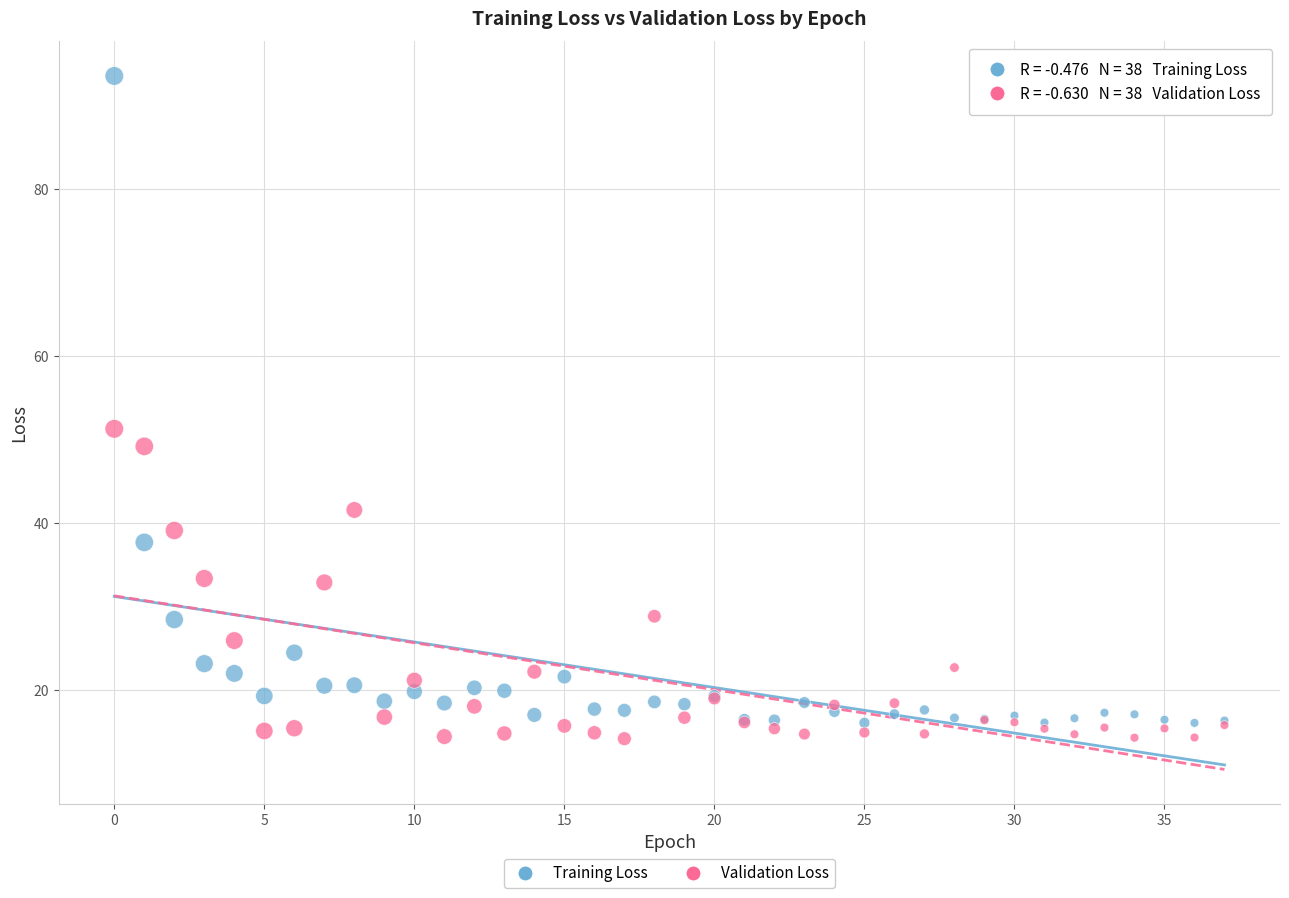

Which series contains the highest Y value?

Training Loss